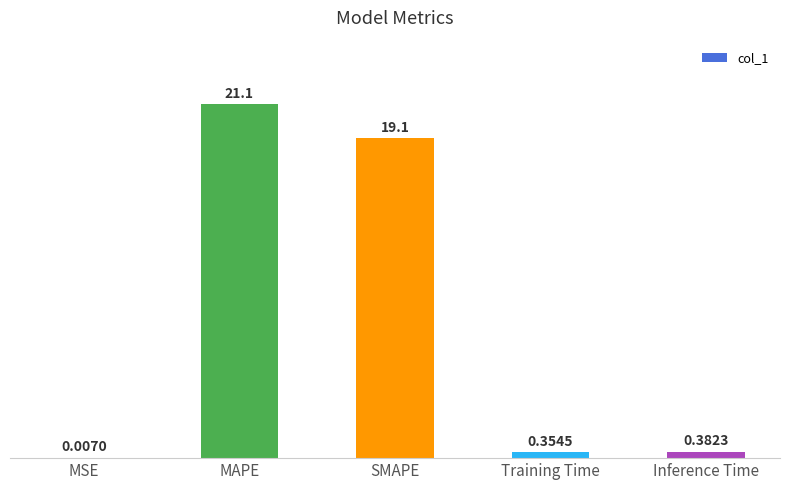

Which has a higher value, Inference Time or MSE?

Inference Time